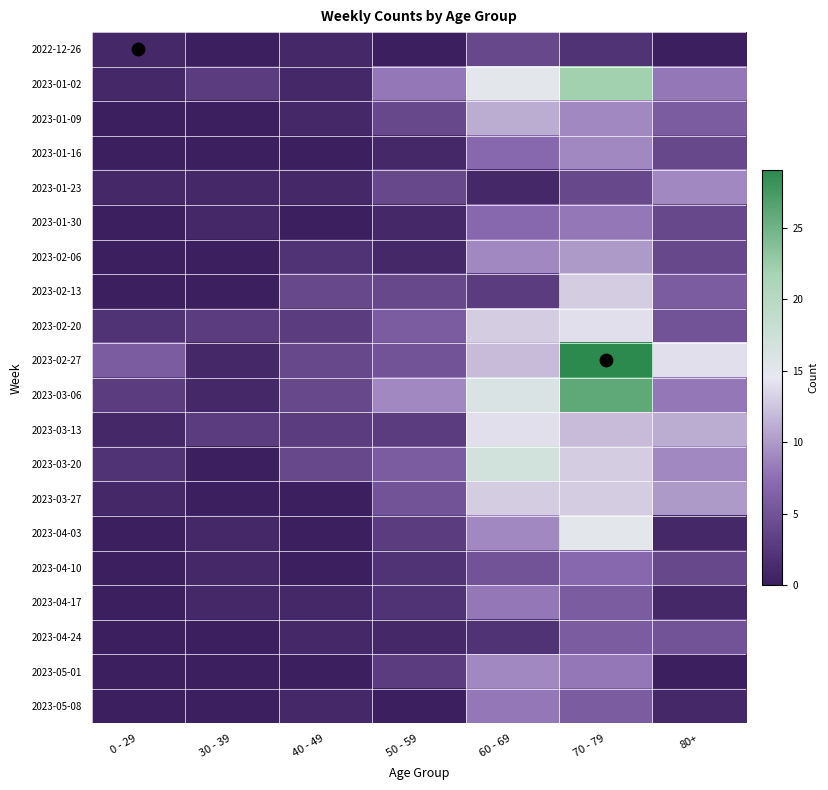

Reading right to left, list all the values displayed in this chart.

2022-12-26: 80+=0	70 - 79=2	60 - 69=4	50 - 59=0	40 - 49=1	30 - 39=0	0 - 29=1
2023-01-02: 80+=8	70 - 79=22	60 - 69=15	50 - 59=8	40 - 49=1	30 - 39=3	0 - 29=1
2023-01-09: 80+=6	70 - 79=9	60 - 69=11	50 - 59=4	40 - 49=1	30 - 39=0	0 - 29=0
2023-01-16: 80+=4	70 - 79=9	60 - 69=7	50 - 59=1	40 - 49=0	30 - 39=0	0 - 29=0
2023-01-23: 80+=9	70 - 79=4	60 - 69=1	50 - 59=4	40 - 49=1	30 - 39=1	0 - 29=1
2023-01-30: 80+=4	70 - 79=8	60 - 69=7	50 - 59=1	40 - 49=0	30 - 39=1	0 - 29=0
2023-02-06: 80+=4	70 - 79=10	60 - 69=9	50 - 59=1	40 - 49=2	30 - 39=0	0 - 29=0
2023-02-13: 80+=6	70 - 79=13	60 - 69=3	50 - 59=4	40 - 49=4	30 - 39=0	0 - 29=0
2023-02-20: 80+=5	70 - 79=14	60 - 69=13	50 - 59=6	40 - 49=3	30 - 39=3	0 - 29=2
2023-02-27: 80+=14	70 - 79=29	60 - 69=12	50 - 59=5	40 - 49=4	30 - 39=1	0 - 29=6
2023-03-06: 80+=8	70 - 79=26	60 - 69=16	50 - 59=9	40 - 49=4	30 - 39=1	0 - 29=3
2023-03-13: 80+=11	70 - 79=12	60 - 69=14	50 - 59=3	40 - 49=3	30 - 39=3	0 - 29=1
2023-03-20: 80+=9	70 - 79=13	60 - 69=17	50 - 59=6	40 - 49=4	30 - 39=0	0 - 29=2
2023-03-27: 80+=10	70 - 79=13	60 - 69=13	50 - 59=5	40 - 49=0	30 - 39=0	0 - 29=1
2023-04-03: 80+=1	70 - 79=15	60 - 69=9	50 - 59=3	40 - 49=0	30 - 39=1	0 - 29=0
2023-04-10: 80+=4	70 - 79=7	60 - 69=5	50 - 59=2	40 - 49=0	30 - 39=1	0 - 29=0
2023-04-17: 80+=1	70 - 79=6	60 - 69=8	50 - 59=2	40 - 49=1	30 - 39=1	0 - 29=0
2023-04-24: 80+=5	70 - 79=6	60 - 69=2	50 - 59=1	40 - 49=1	30 - 39=0	0 - 29=0
2023-05-01: 80+=0	70 - 79=8	60 - 69=9	50 - 59=3	40 - 49=0	30 - 39=0	0 - 29=0
2023-05-08: 80+=1	70 - 79=6	60 - 69=8	50 - 59=0	40 - 49=1	30 - 39=0	0 - 29=0